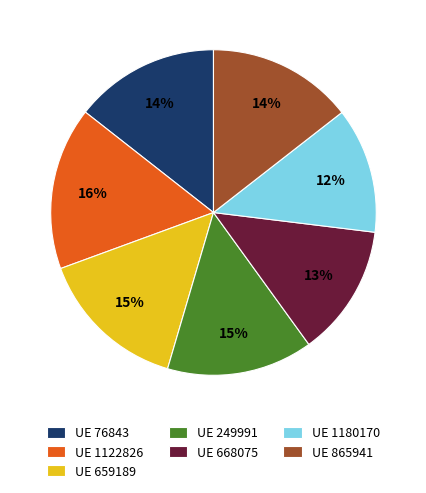

To the nearest percent, what portion does UE 668075 represent?

13%